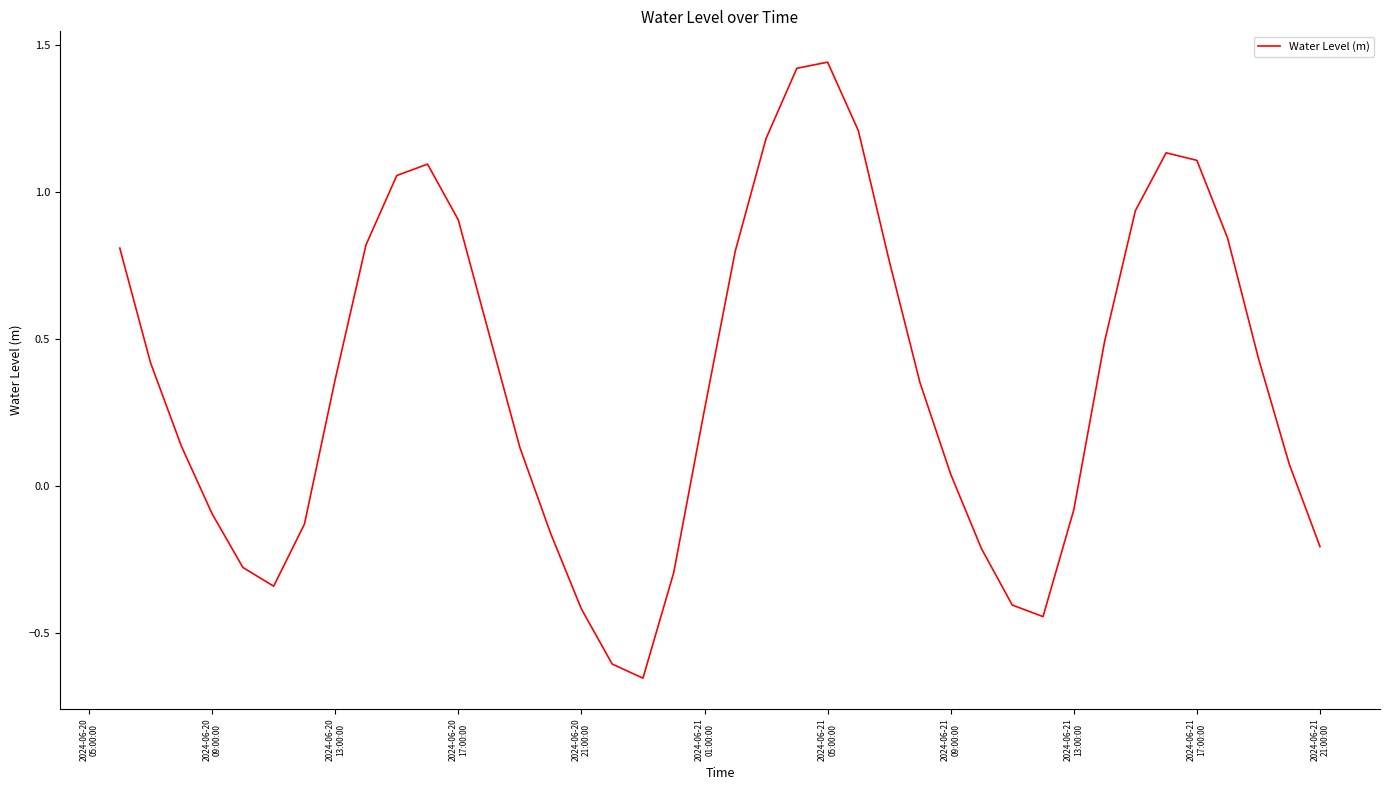

What is the difference between the maximum and minimum values?

2.1